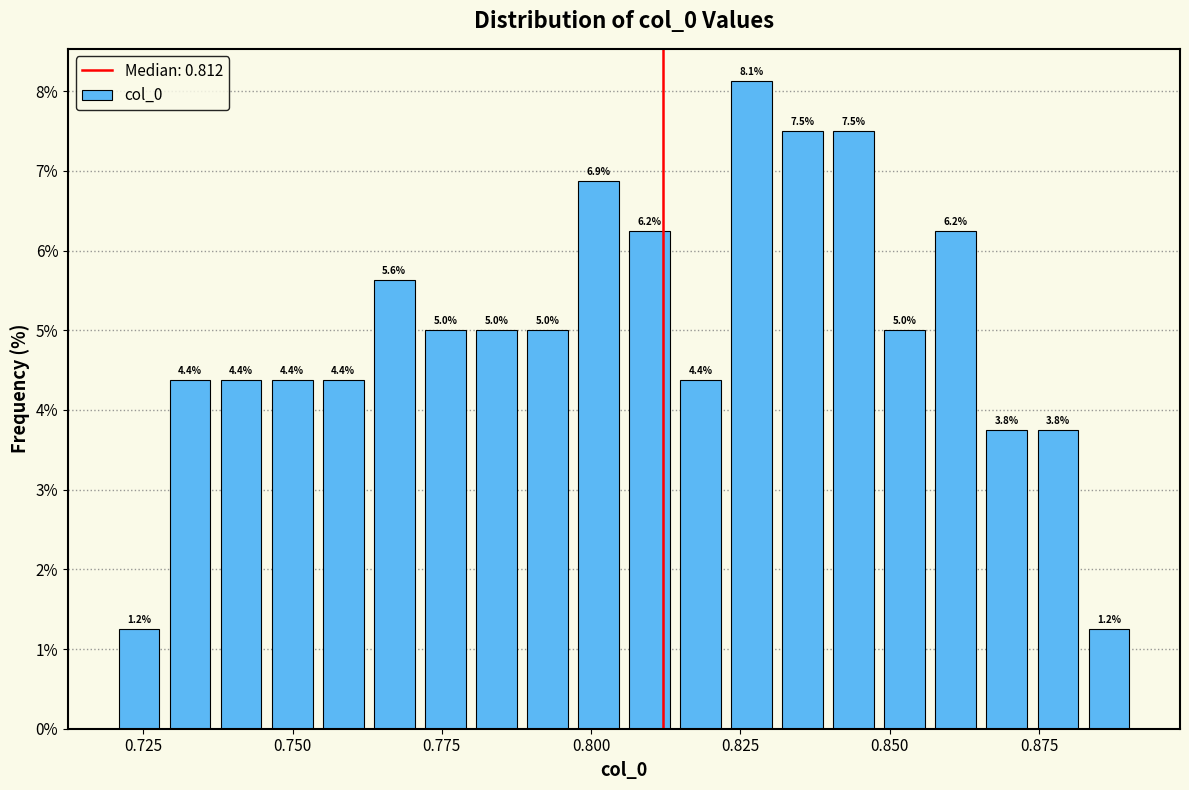

Read against the x-axis, roughly where is the centre of the tallest bar?

0.825